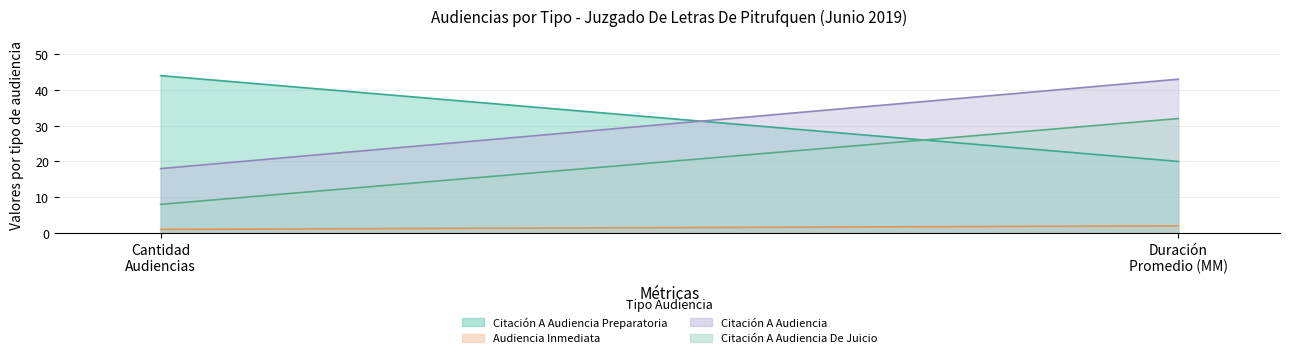

What is the difference between the Citación A Audiencia De Juicio values at Cantidad de Audiencias and Duración Promedio en Minutos (MM)?

24